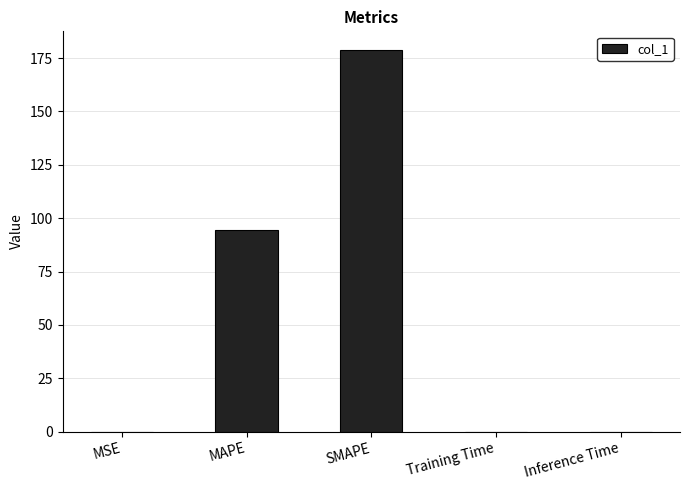

What is the maximum value shown in the chart?

178.6